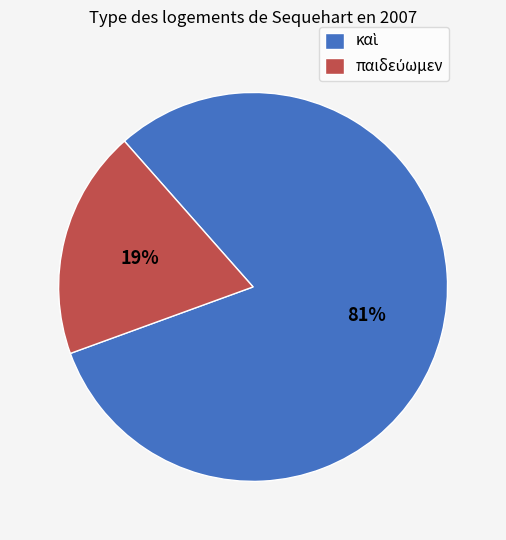

To the nearest percent, what is the average slice percentage?

50%